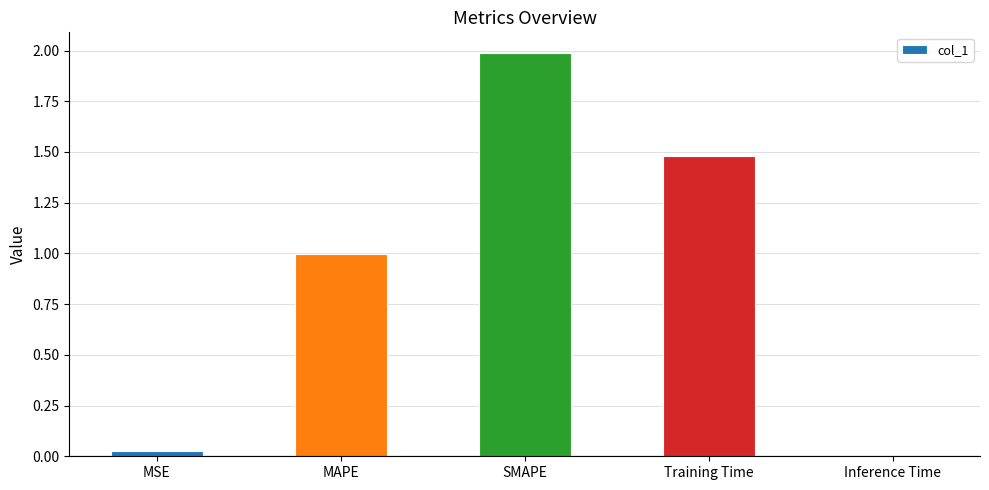

How many bars are there in total?

5